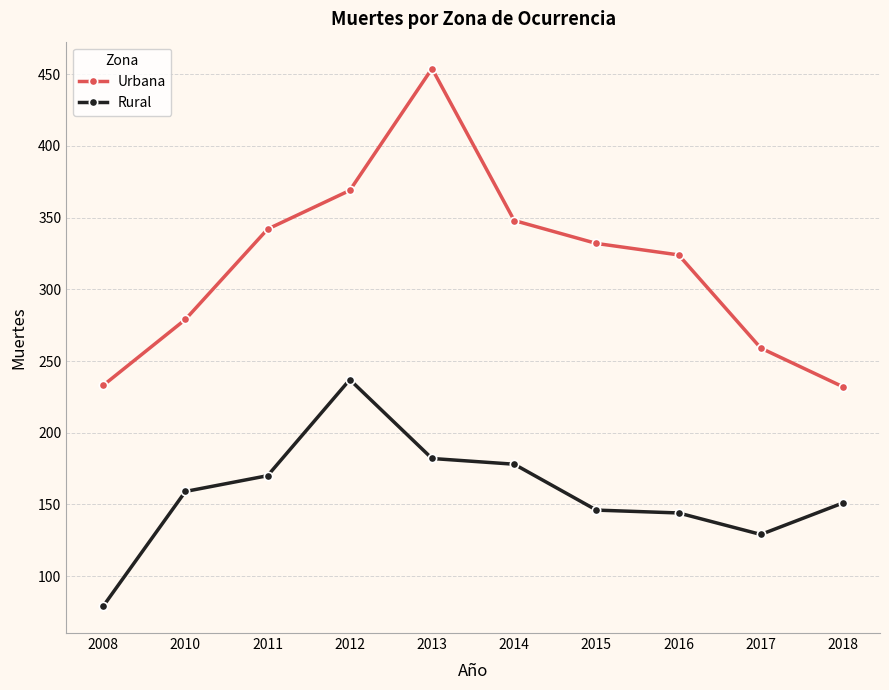

At which label is Rural closest to 158?

2010